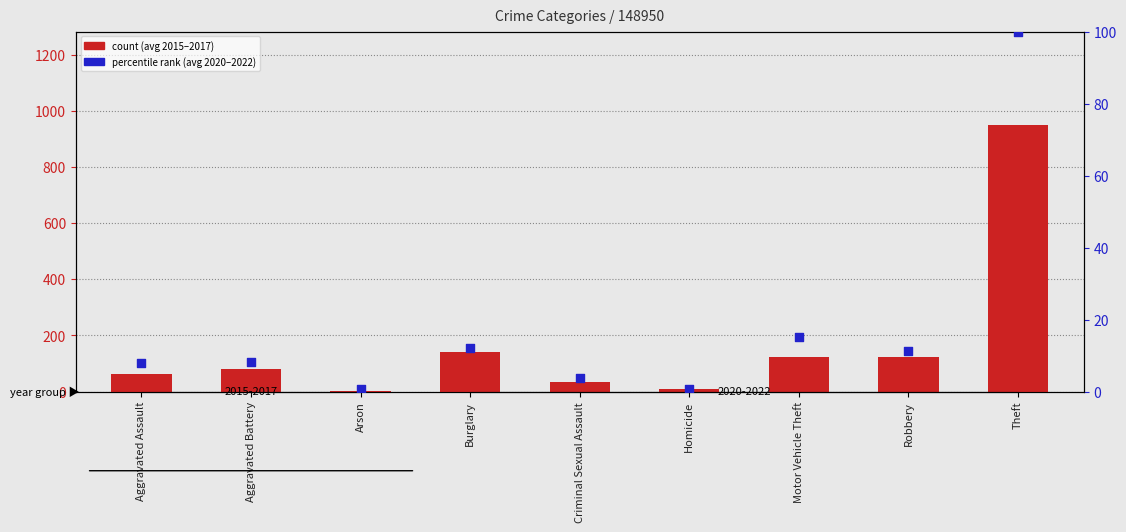

What are all the series names shown in the legend?

count (avg 2015-2017), percentile rank (avg 2020-2022)